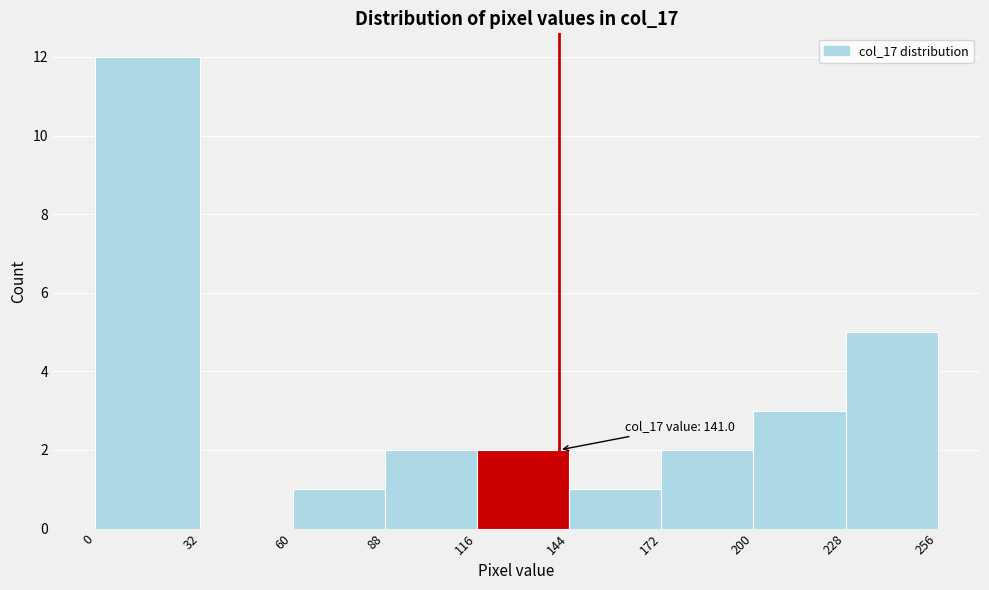

Which range on the x-axis has the tallest bar?

0 to 32